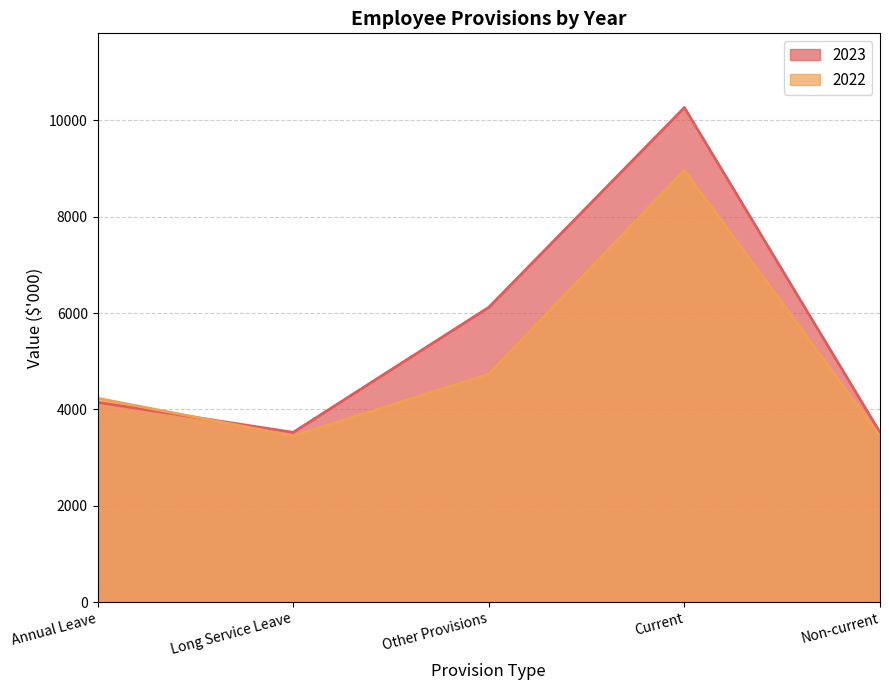

The 2023 series shows 6119 at Other Provisions. True or false?

True